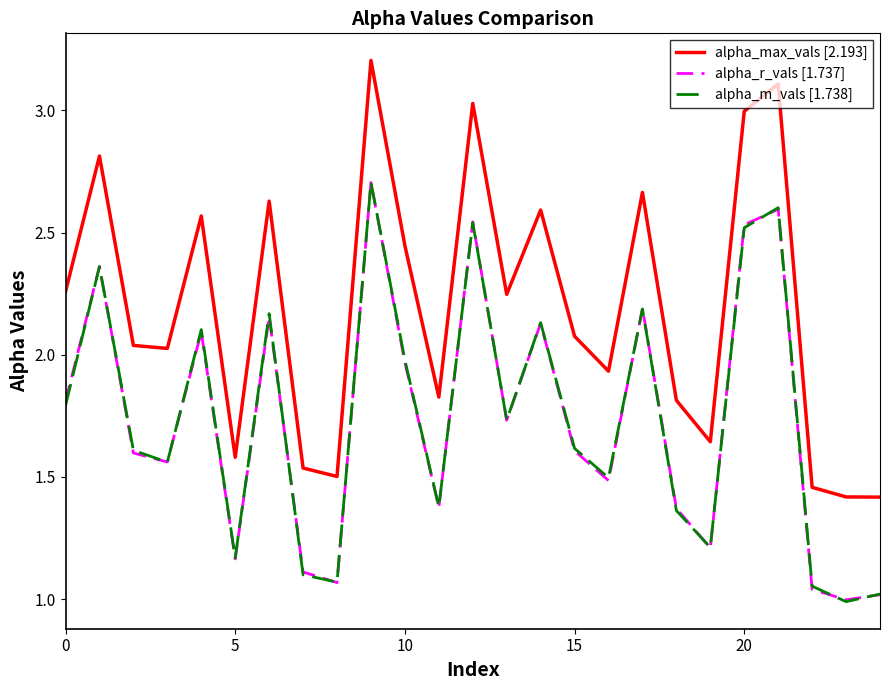

Which series has the largest total across all categories?

alpha_max_vals [2.193]